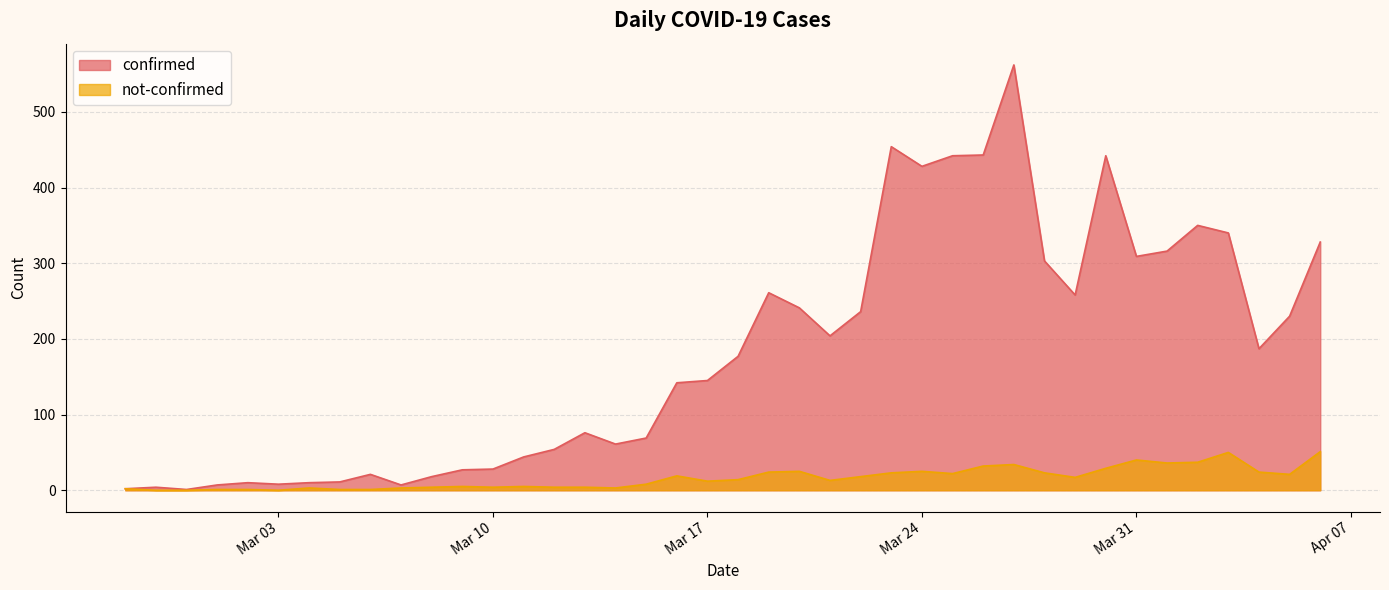

In confirmed, how many points are higher than both neighbors (excluding endpoints)?

9